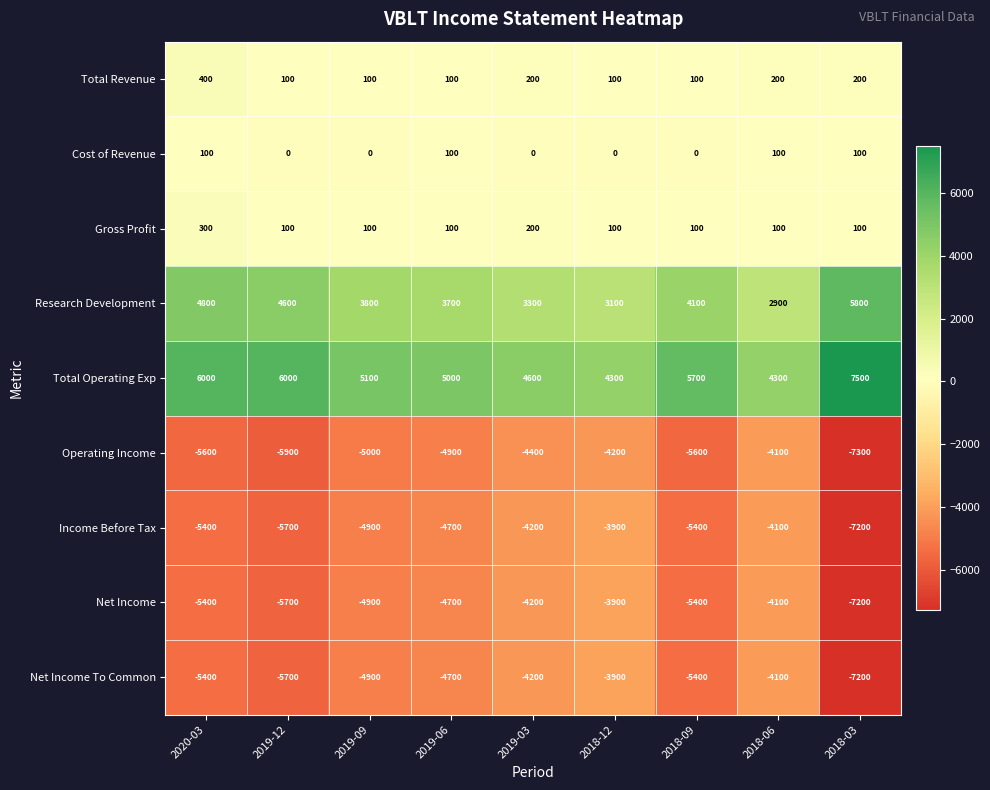

What is the sum of the Net Income values at 2018-09 and 2018-12?

-9300